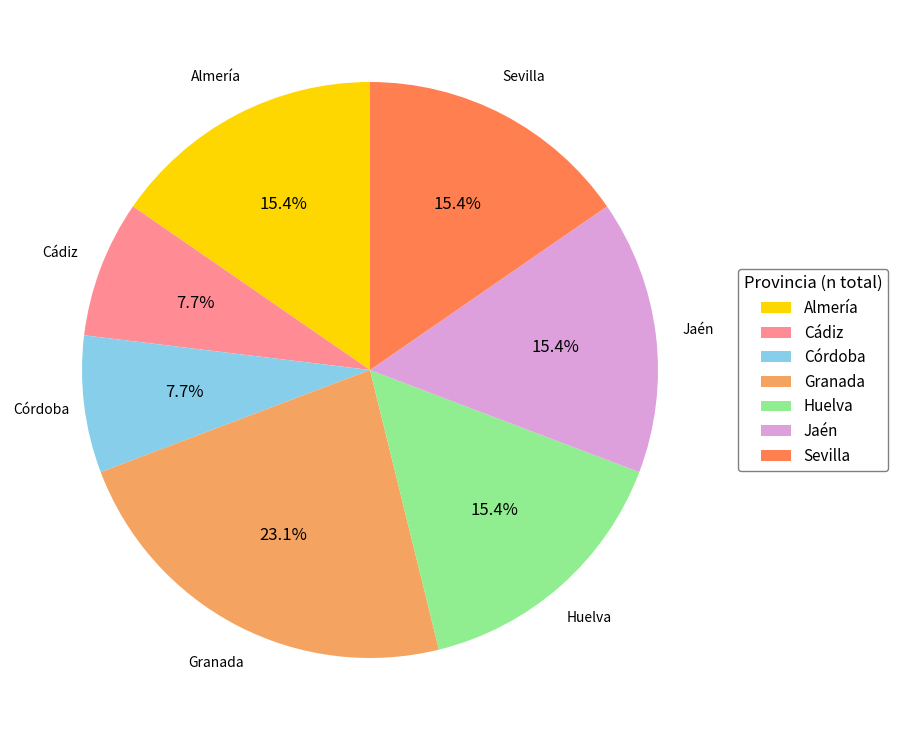

What percentage is the Jaén slice, to the nearest percent?

15%